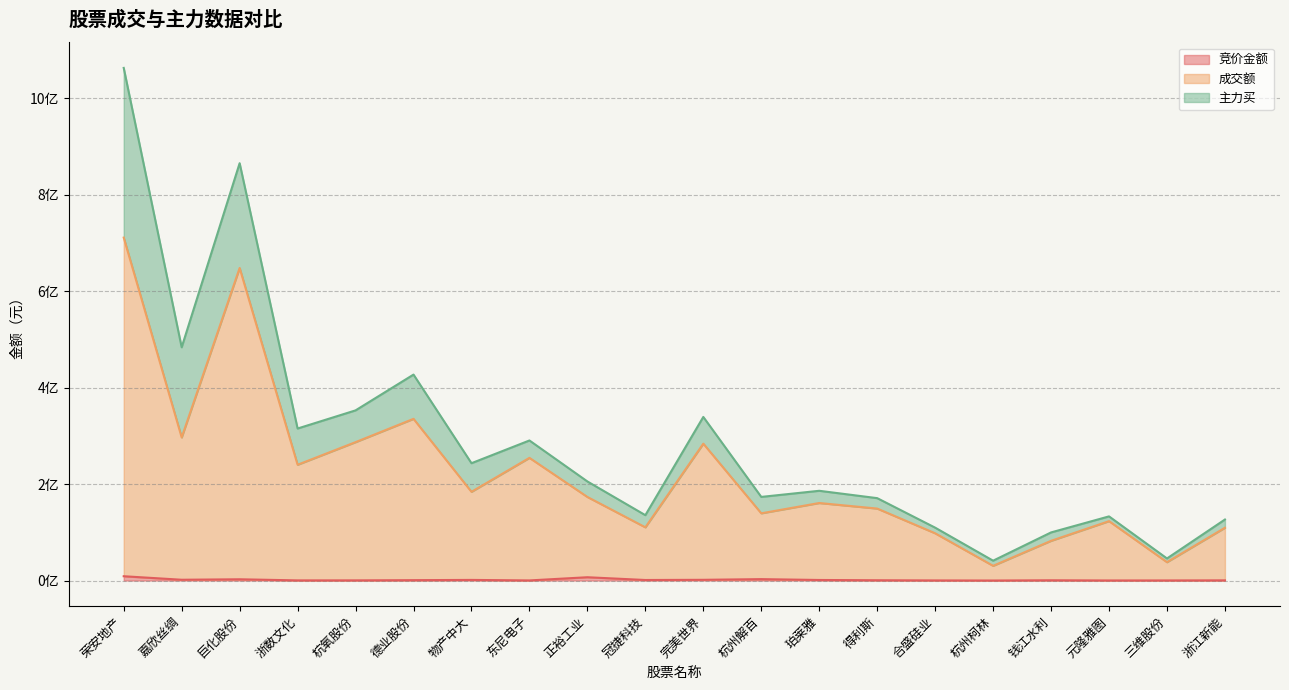

What is the spread (max minus min) of values at 合盛硅业?

97784867